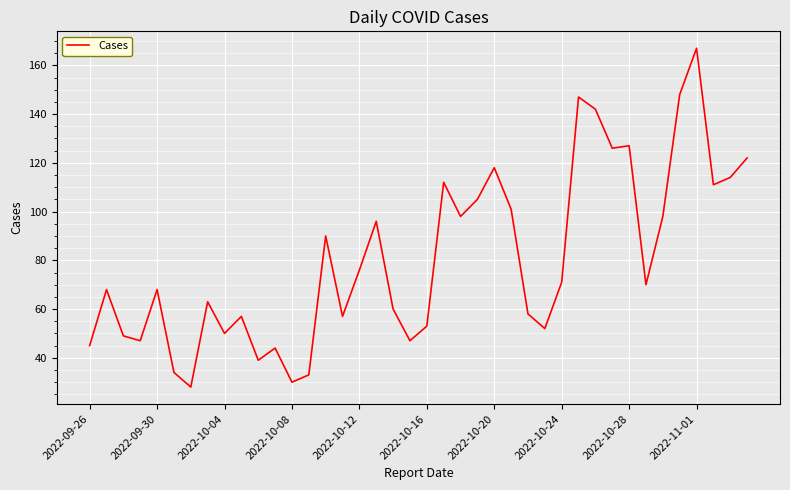

What is the difference between the maximum and minimum values?

139